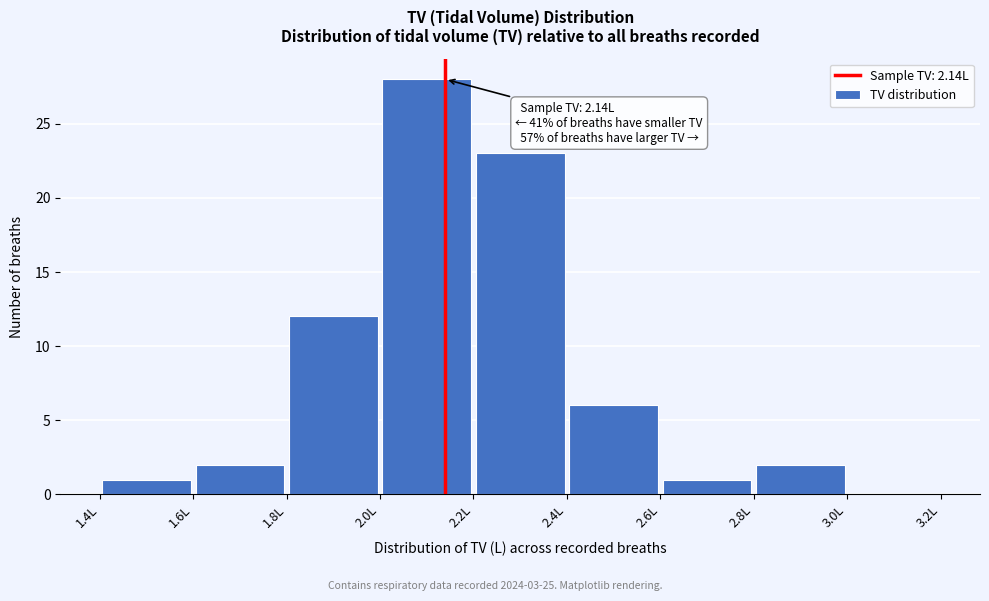

Over which range of the x-axis is the bar tallest?

2.0 to 2.2